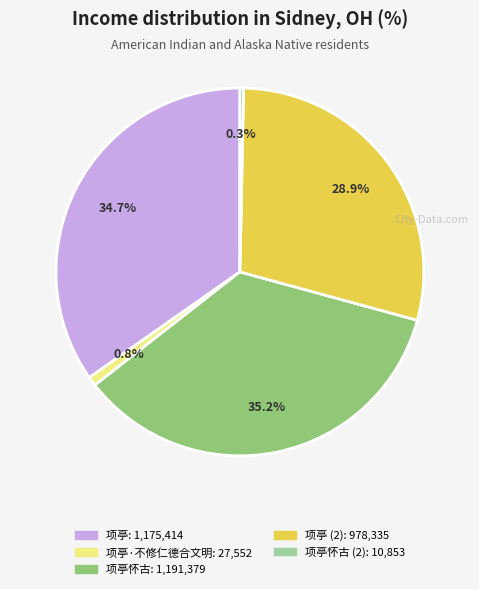

Is there any slice that represents more than half of the pie?

No